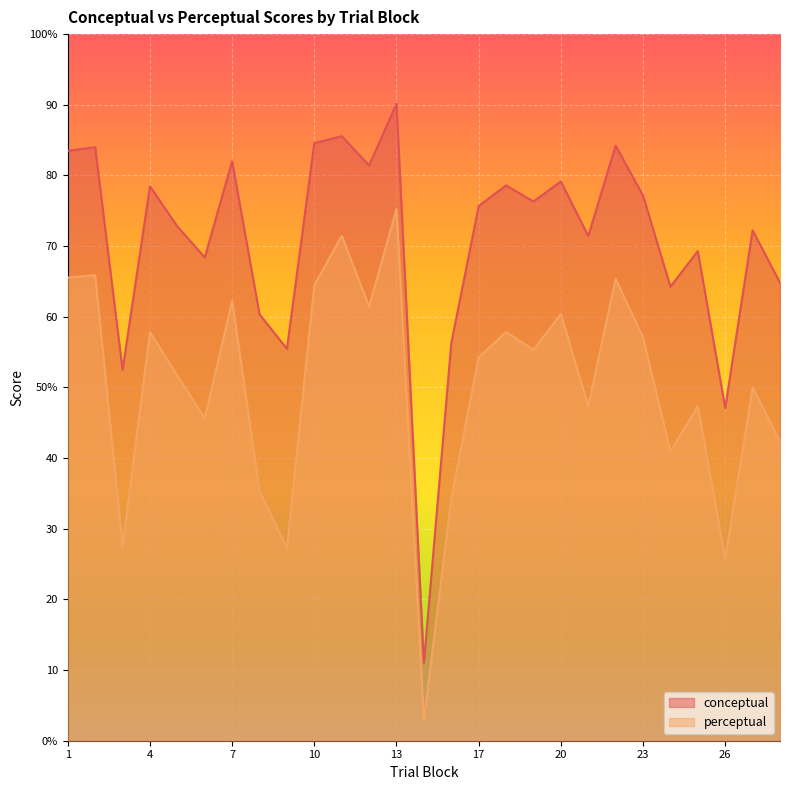

Where is perceptual nearest to the value 39?

24